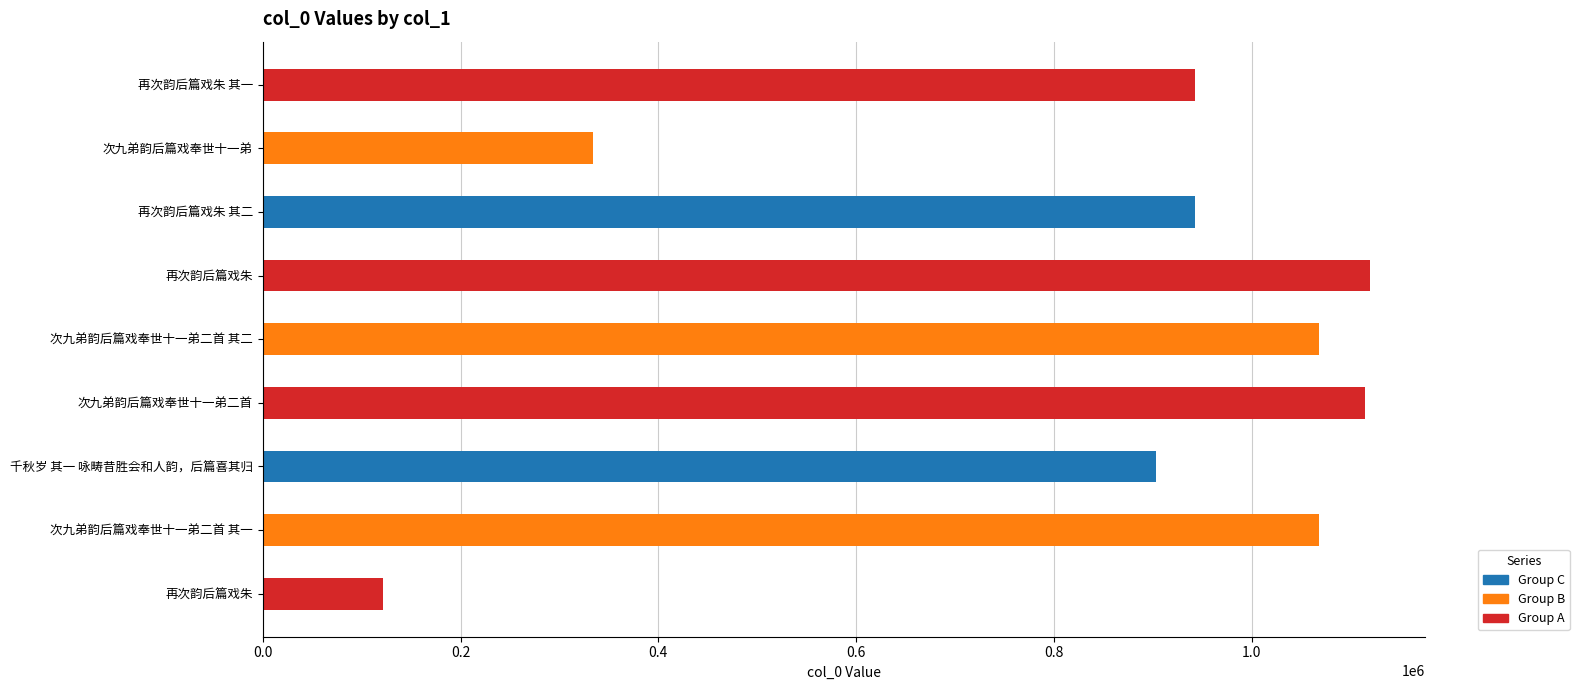

Does the chart contain any negative values?

No